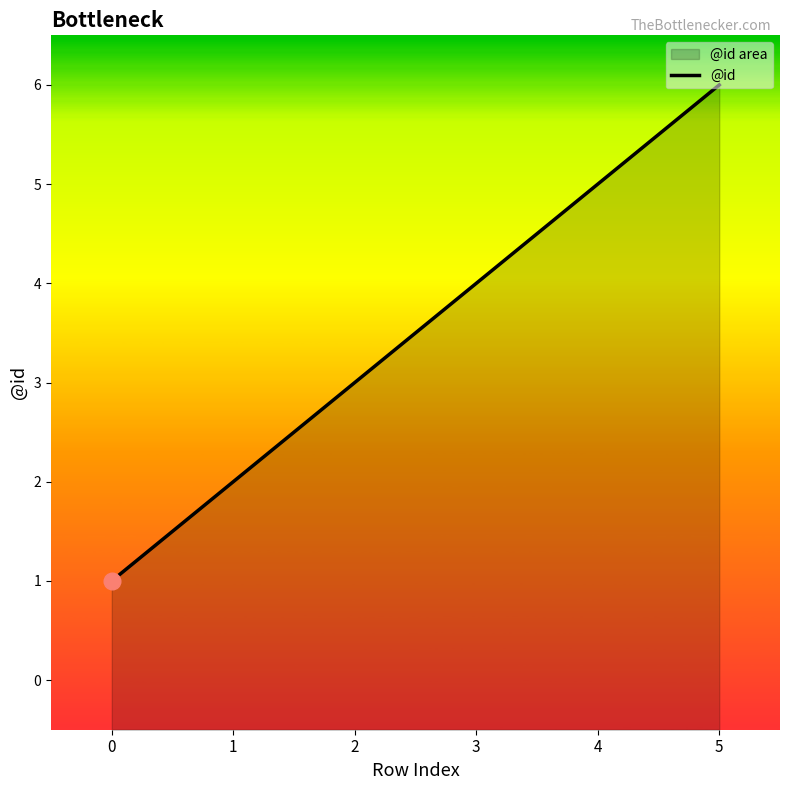

Count the values in the range 2 to 5.

4